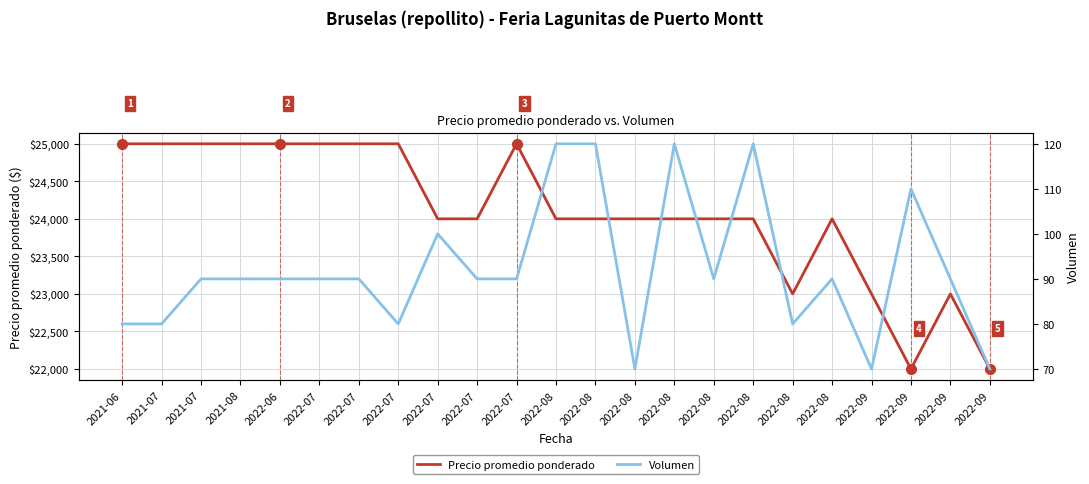

Which series changed the most between 2022-06 and 2022-08?

Precio promedio ponderado